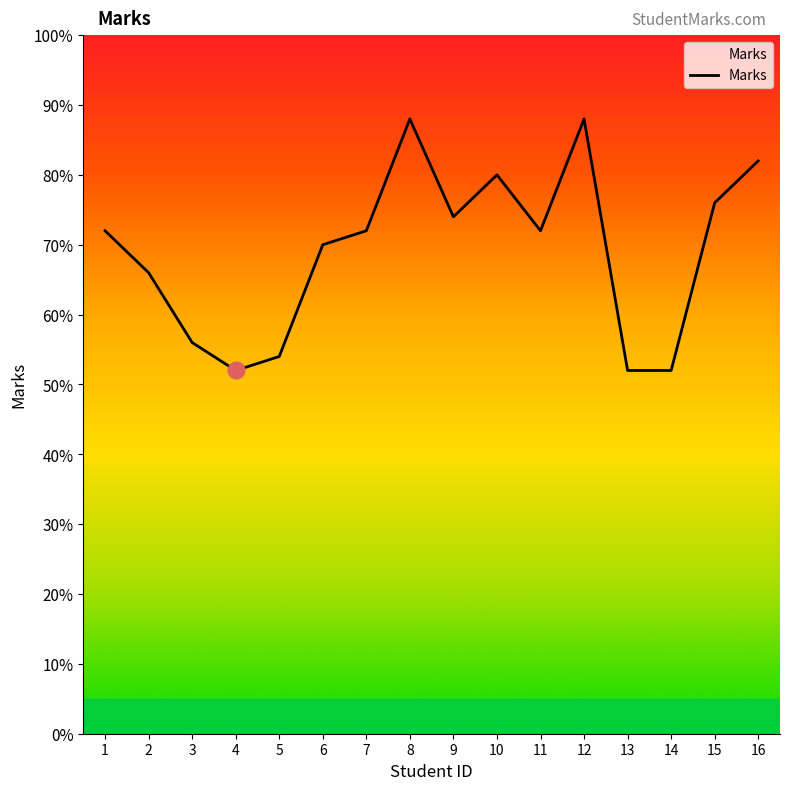

Which label corresponds to the largest value in the chart?

8